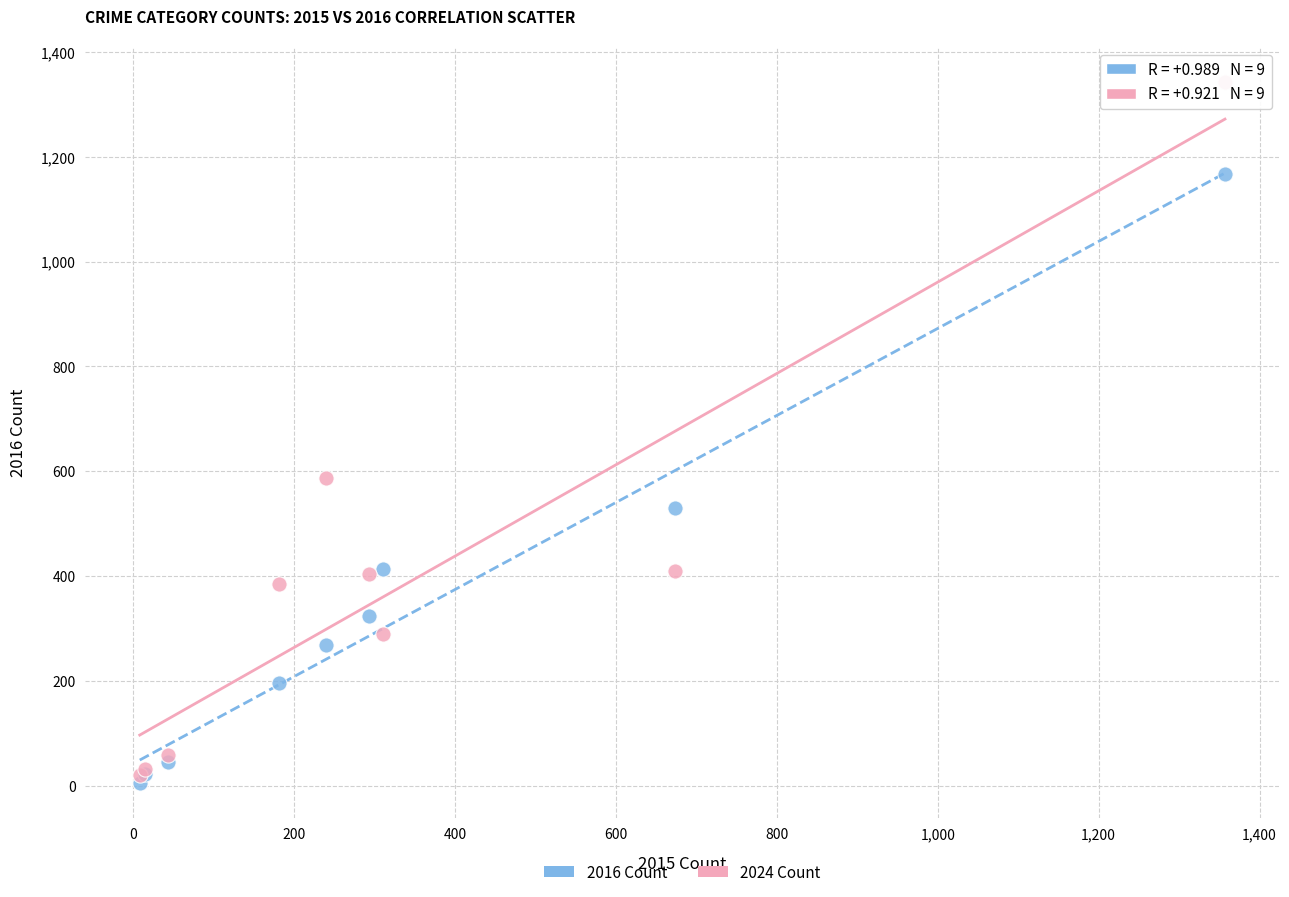

Across all series, what Y value is closest to 674?

587